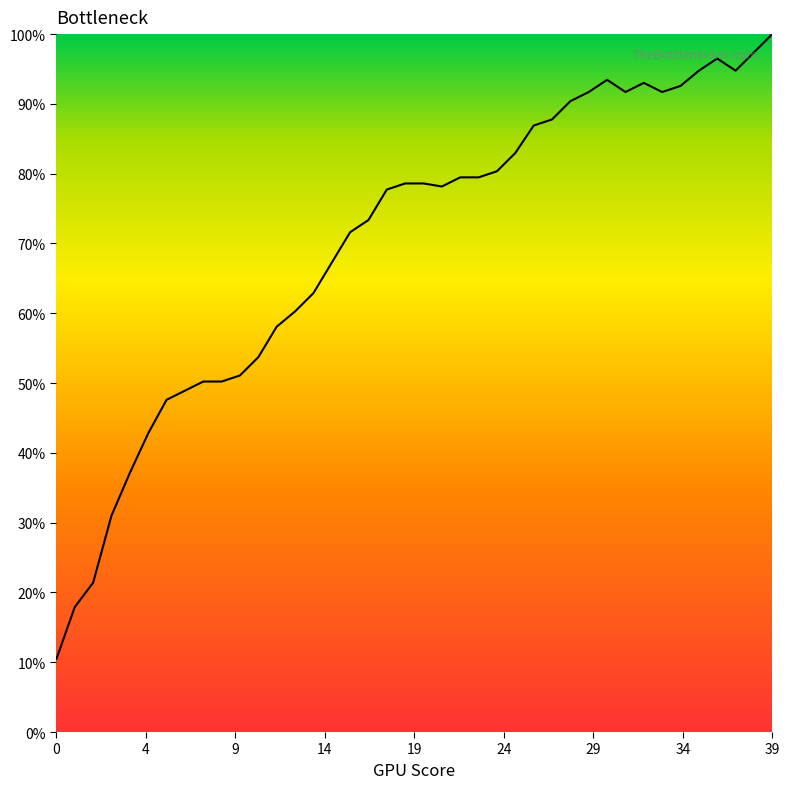

What is the difference between the maximum and minimum values?

89.5